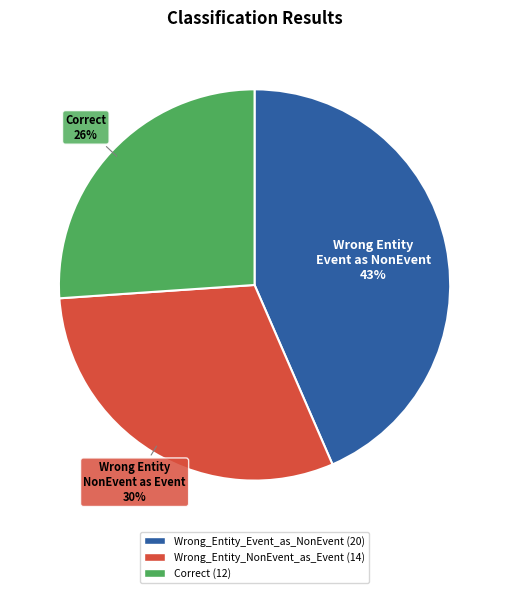

To the nearest percent, what is the difference between the Correct and Wrong_Entity_NonEvent_as_Event slice percentages?

4%